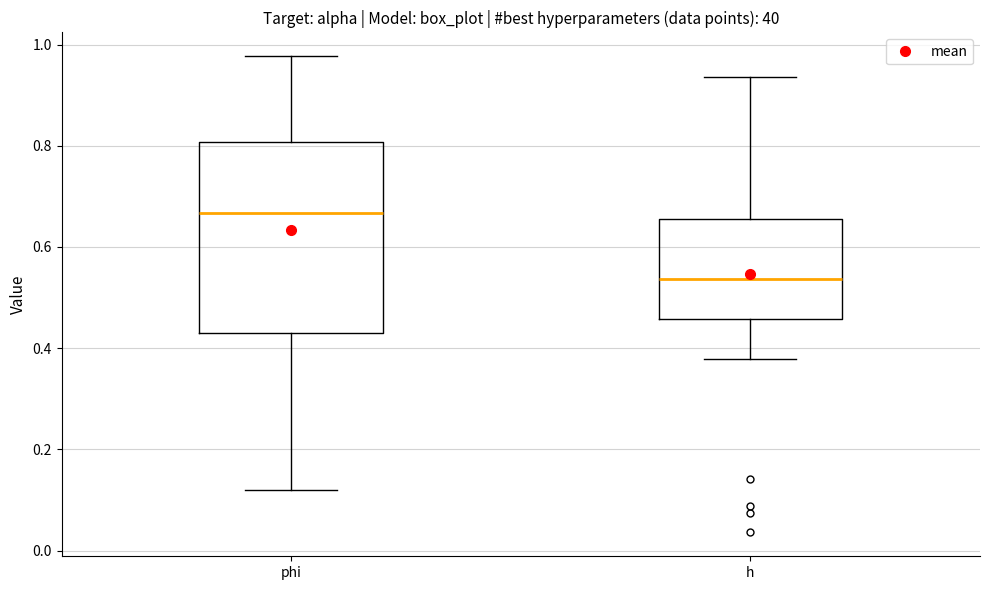

Which box is the tallest, from its lower edge to its upper edge?

phi